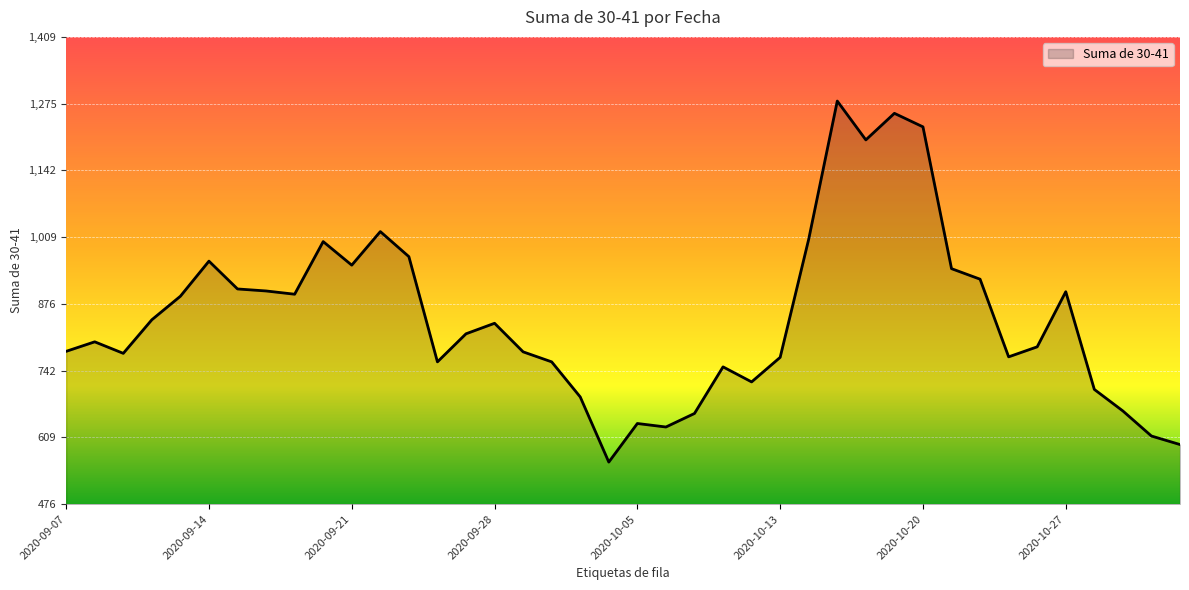

What is the minimum value shown in the chart?

560.0